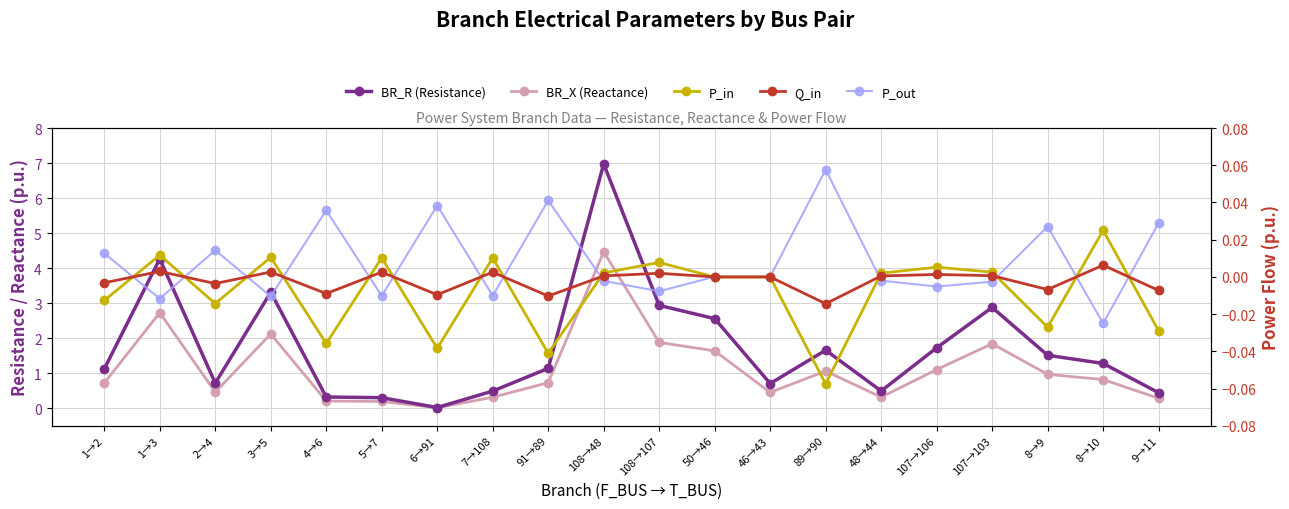

What is the sum of the BR_X (Reactance) values at 91→89 and 50→46?

2.4